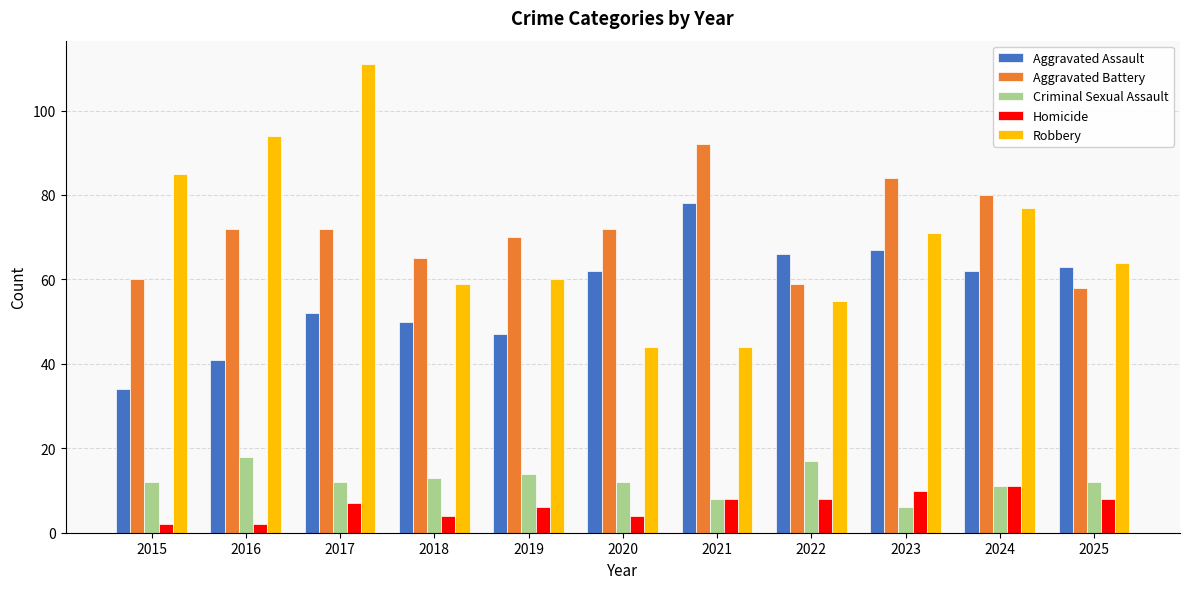

What is the difference between the Robbery values at 2024 and 2022?

22